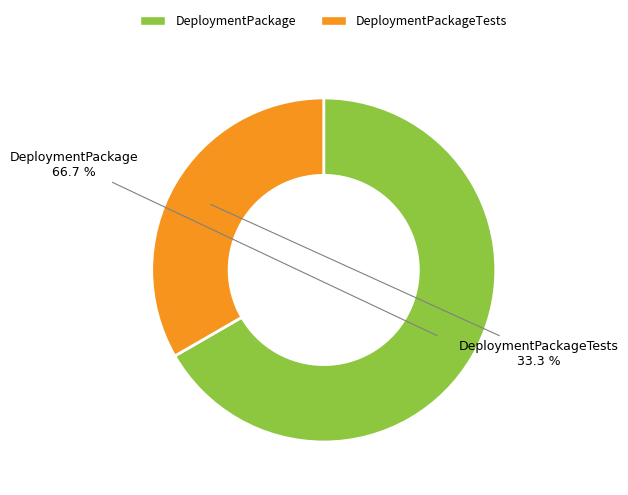

Combined, do DeploymentPackage and DeploymentPackageTests account for over 50%?

Yes